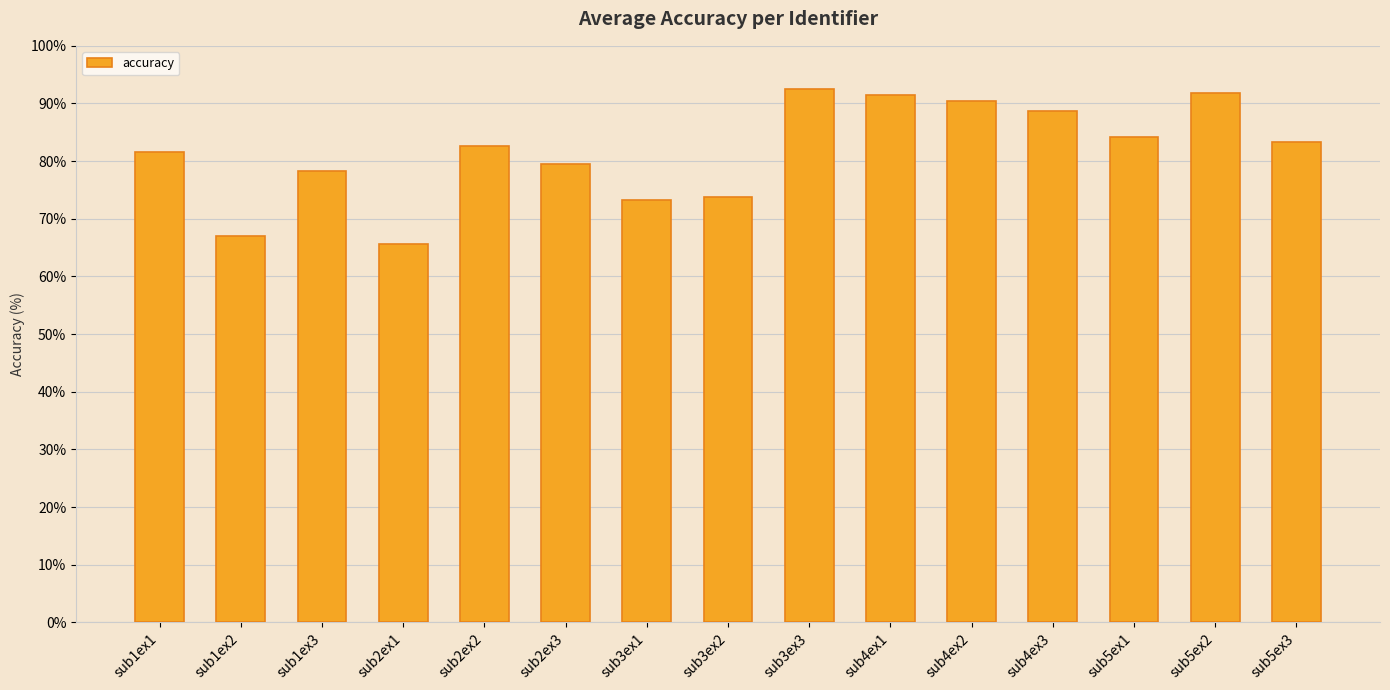

What value does the data have at sub2ex1?

65.6